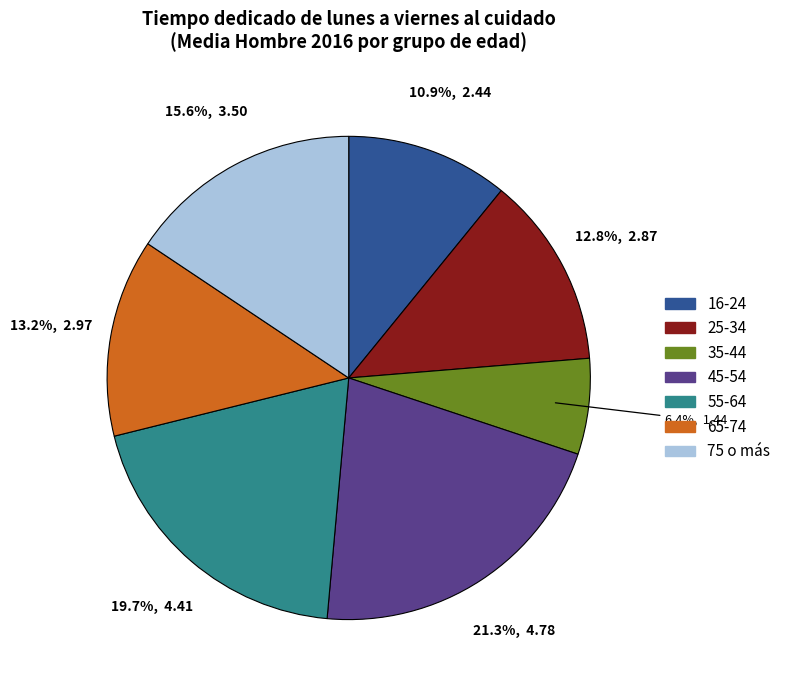

Is it true that 75 o más is 29% of the pie?

False